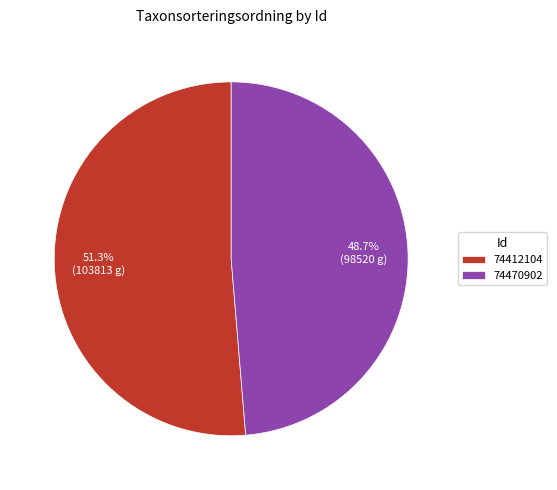

Count the number of slices in the pie.

2